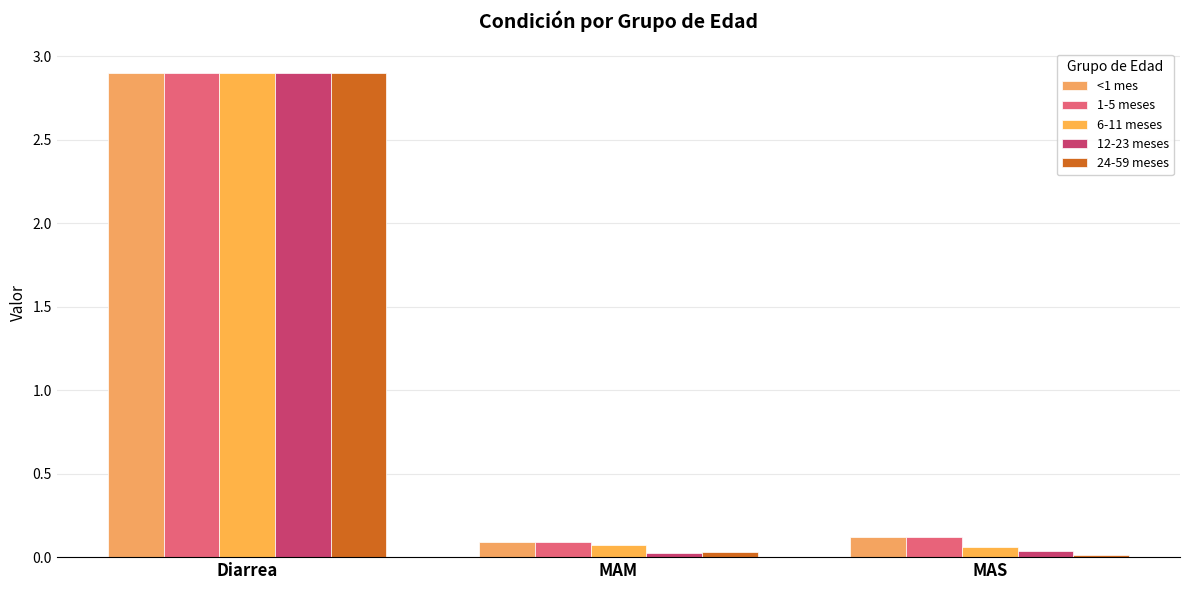

What is the approximate value of 24-59 meses at Diarrea?

2.9